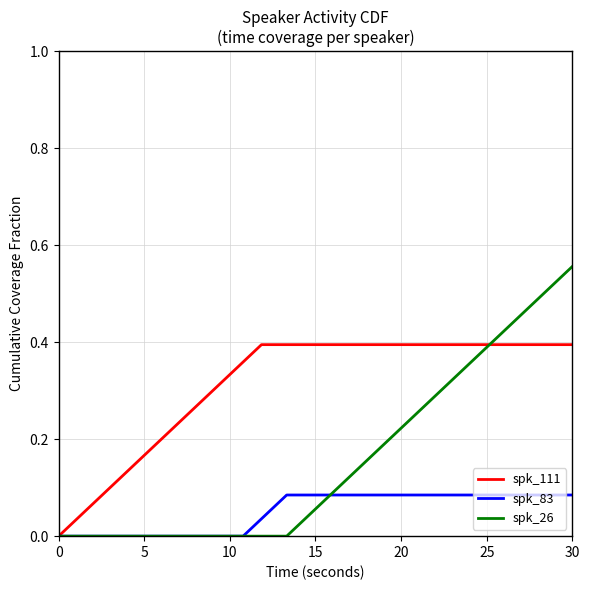

Rank the series by their maximum value, from lowest to highest.

spk_83, spk_111, spk_26